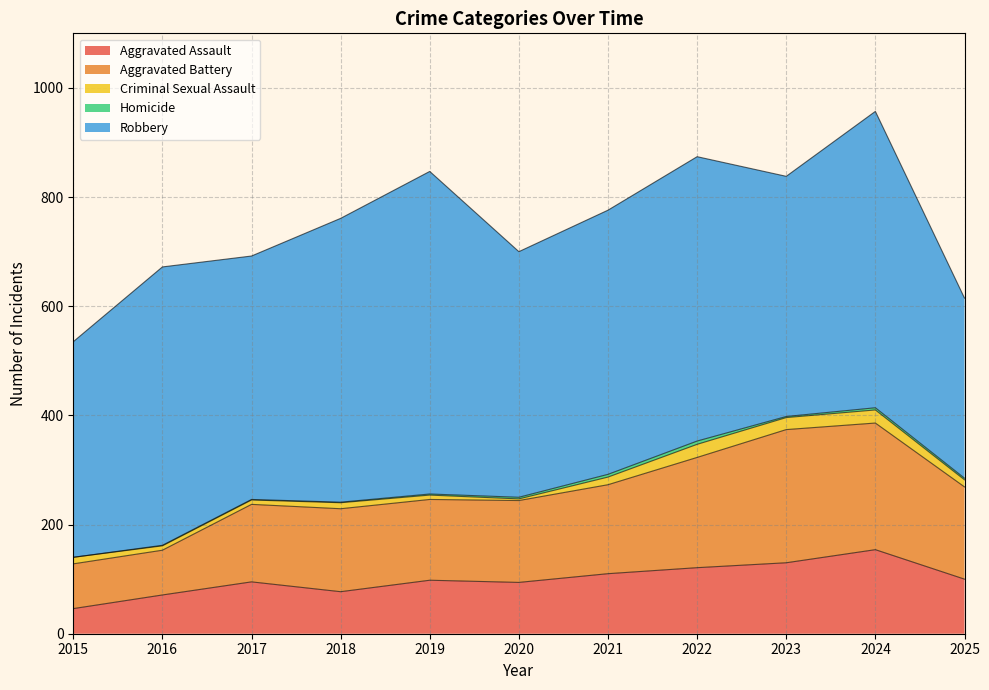

What is the difference between the maximum and minimum values in the Criminal Sexual Assault series?

21